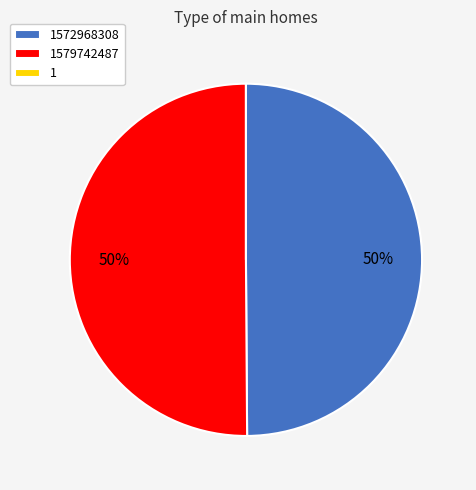

To the nearest percent, what is the average slice percentage?

33%